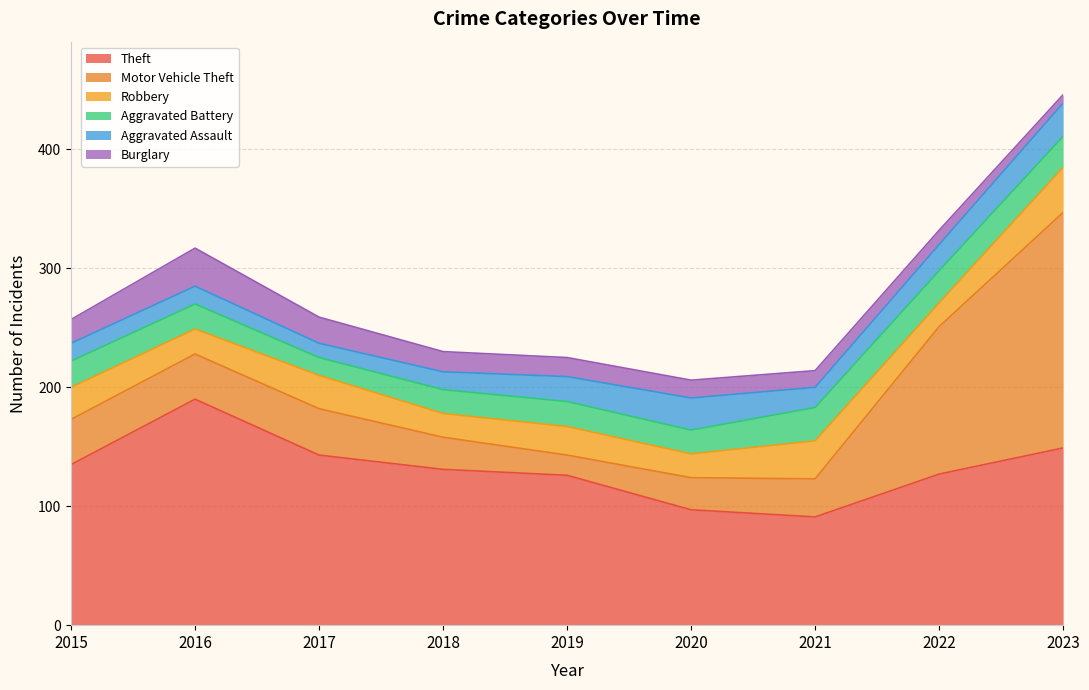

What is the difference between the maximum and minimum values in the Burglary series?

25